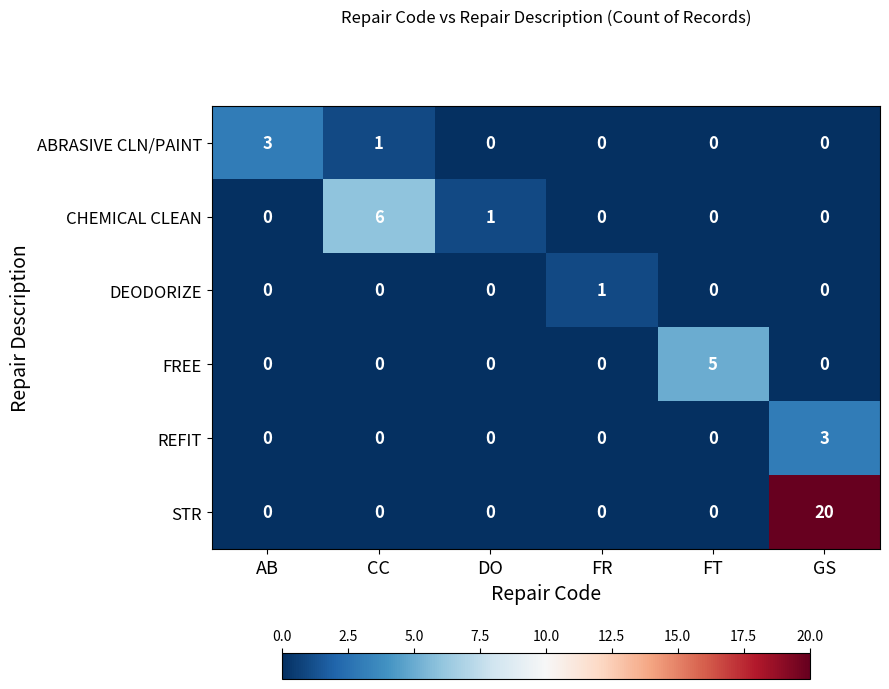

What is the maximum value shown in the chart?

20